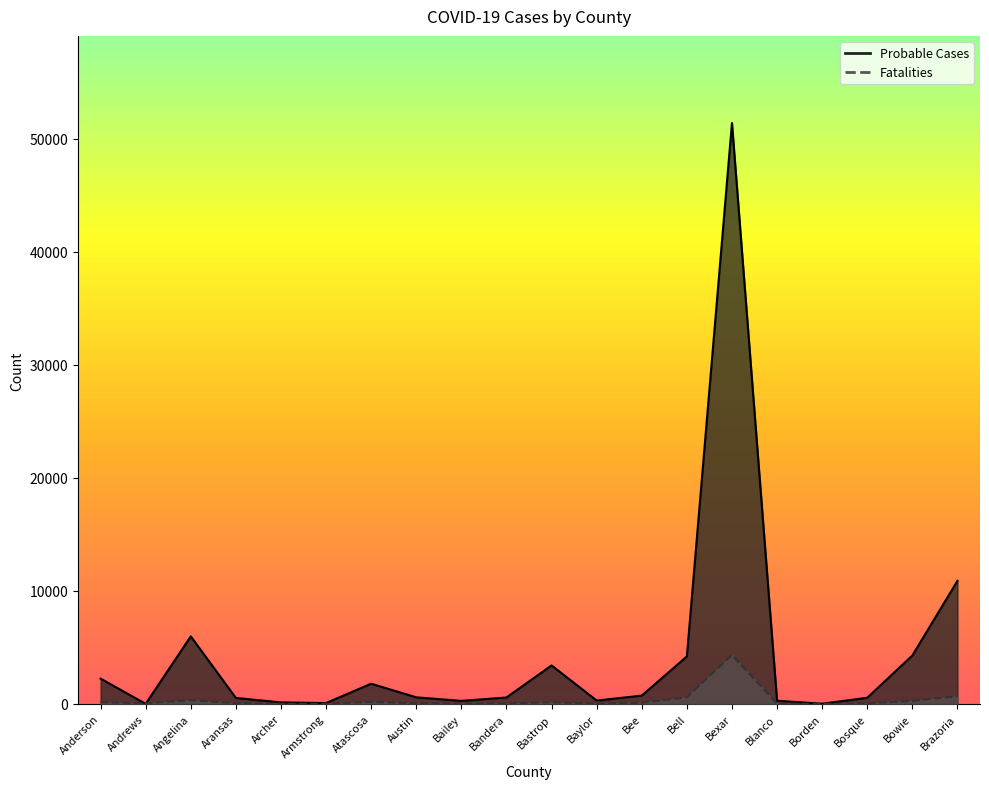

List the labels in order of Fatalities value, largest first.

Bexar, Brazoria, Bell, Angelina, Bowie, Atascosa, Anderson, Bastrop, Bee, Aransas, Andrews, Bosque, Austin, Bandera, Blanco, Bailey, Archer, Baylor, Armstrong, Borden